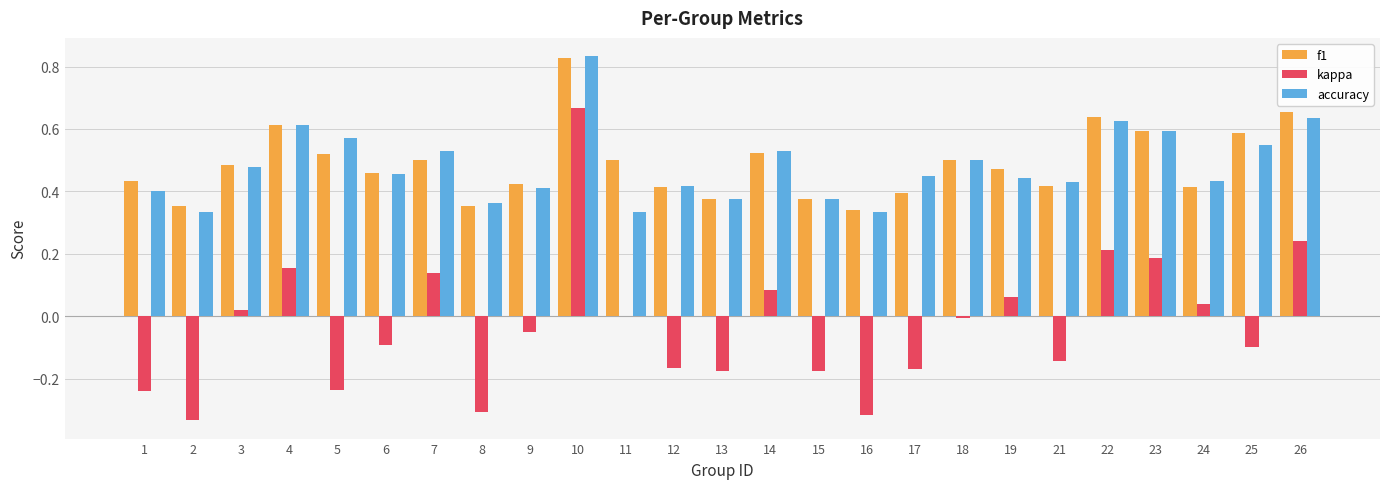

How many groups of bars are there?

25